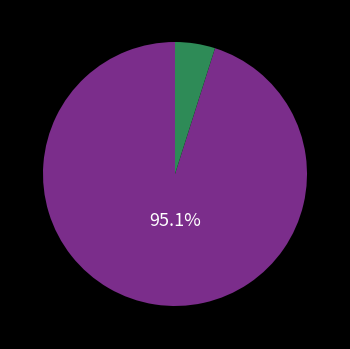

Does any single category account for the majority?

Yes